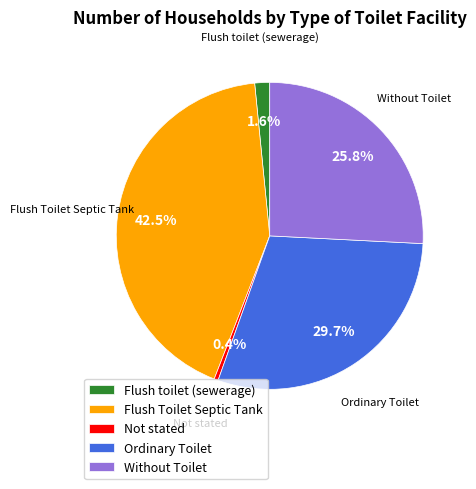

To the nearest percent, what is the difference between the largest and smallest slice percentages?

42%